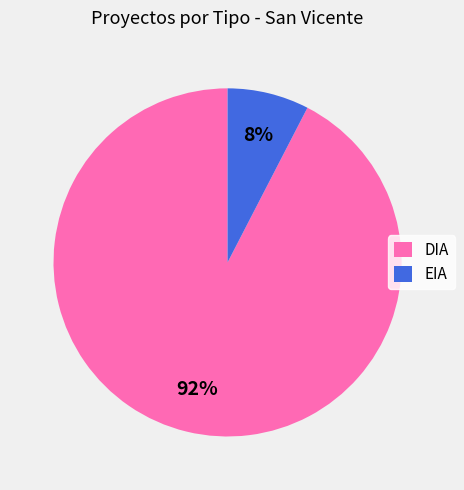

Which has a higher value, DIA or EIA?

DIA